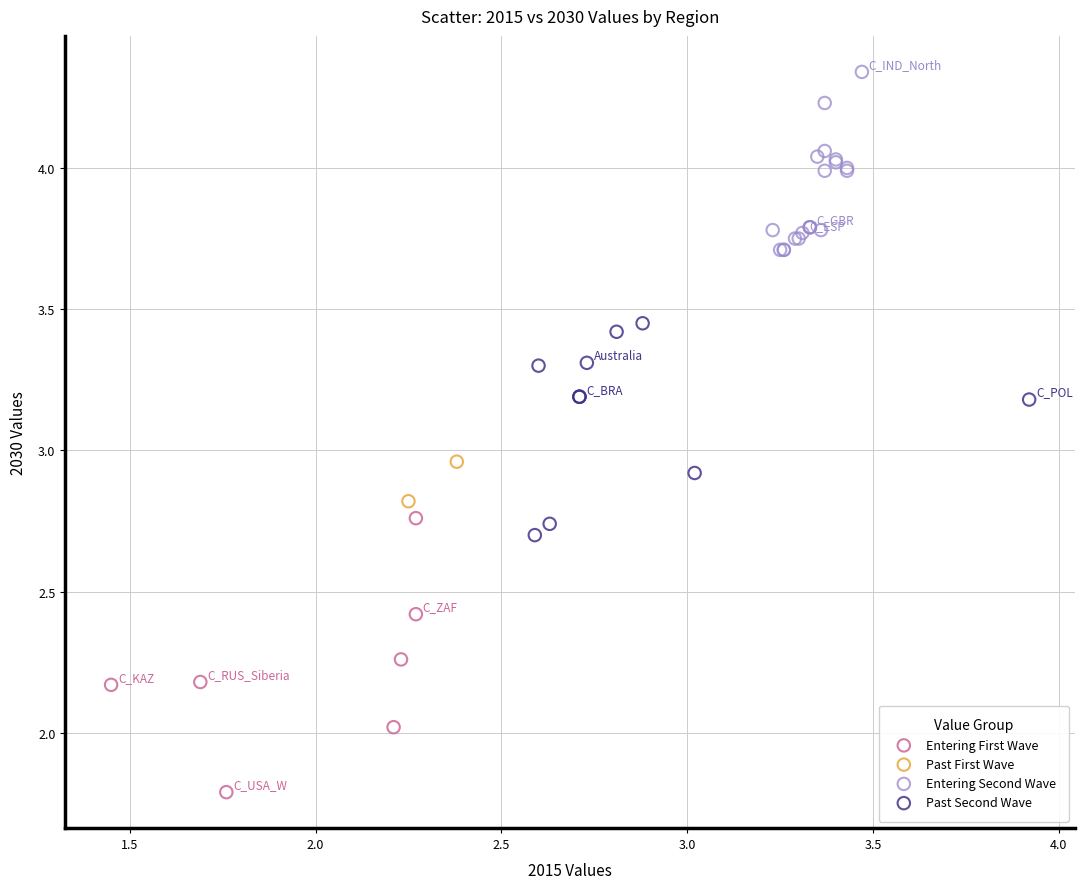

Which series reaches the maximum Y coordinate?

Entering Second Wave